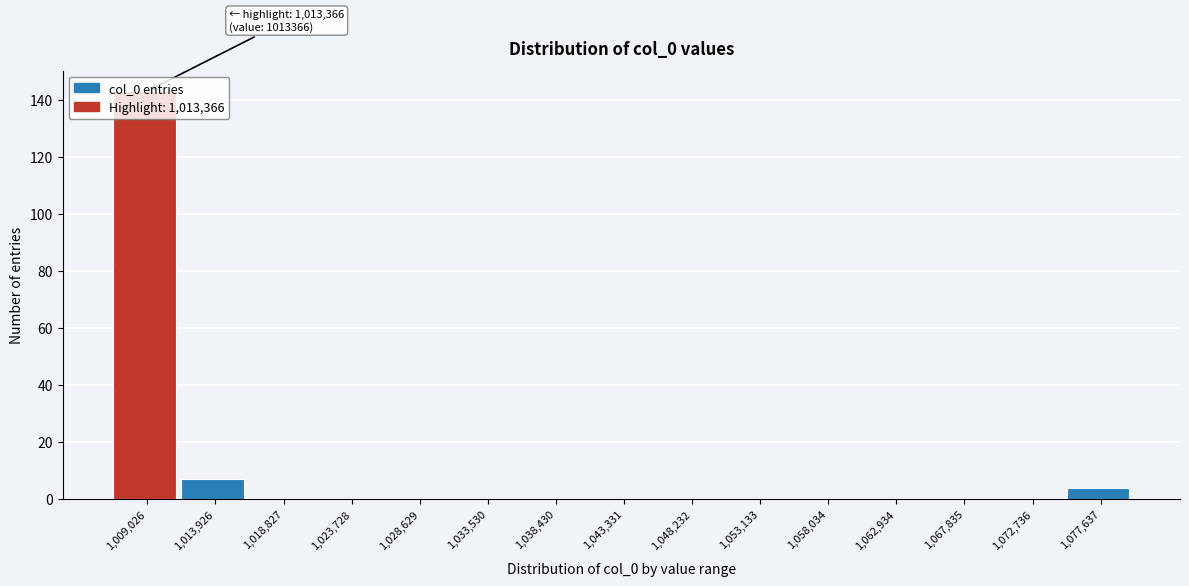

What is the greatest value displayed?

143